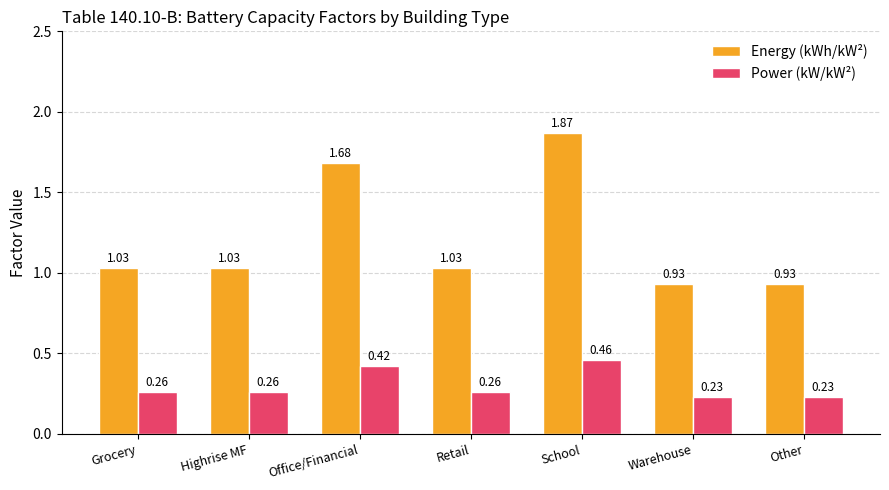

What is the label of the 6th bar from the right?

Highrise MF